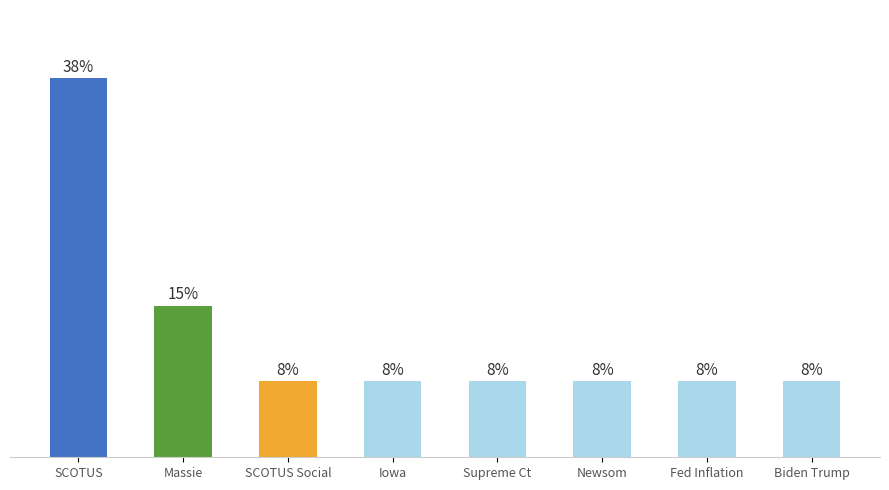

Are the bars horizontal?

No